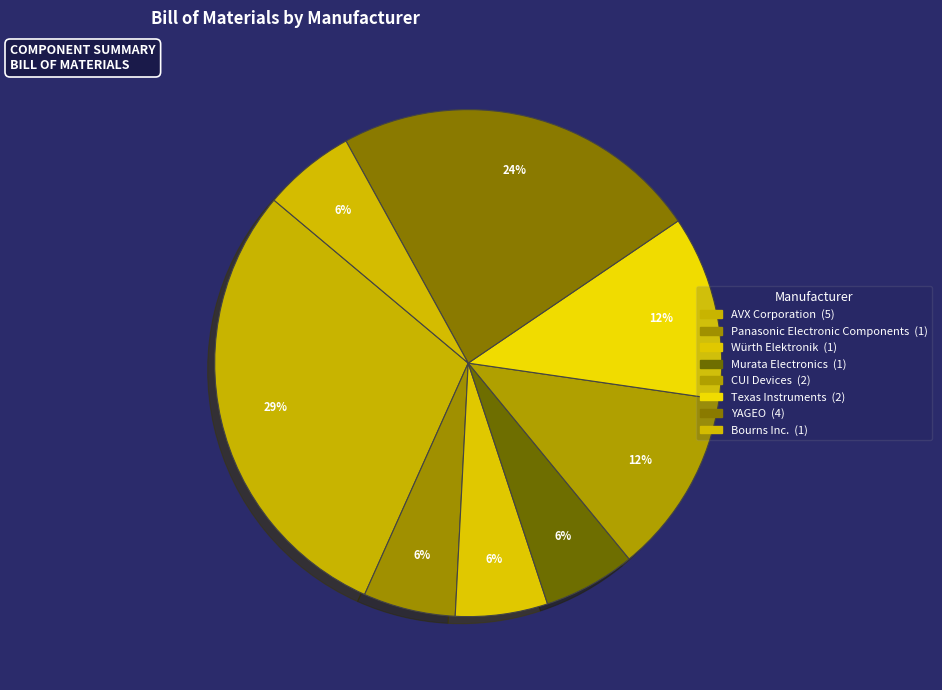

Approximately how many times larger is the value at Murata Electronics compared to CUI Devices?

0.5